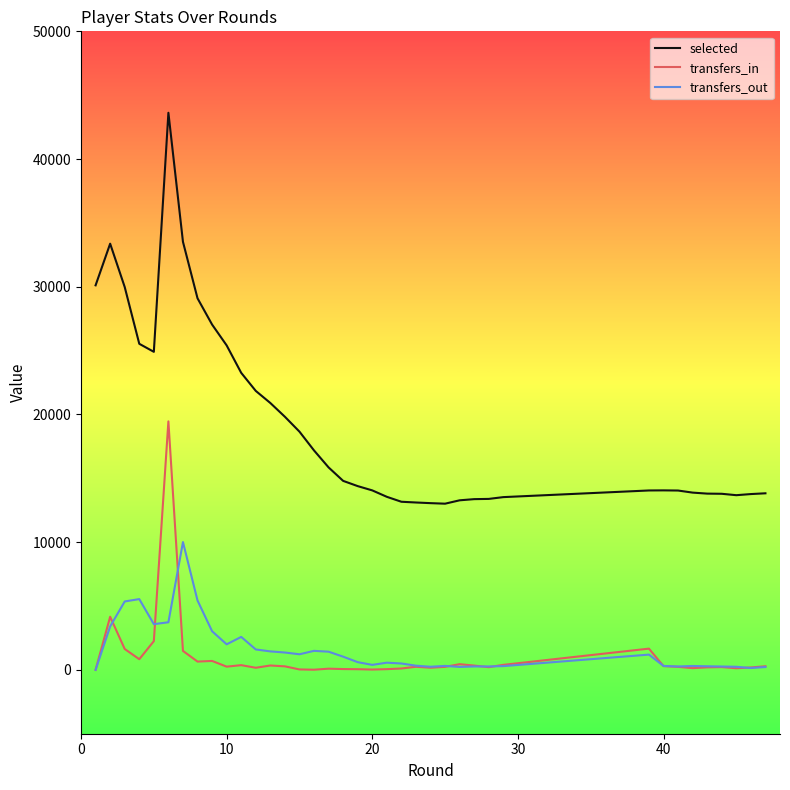

Rank the series by their maximum value, from lowest to highest.

transfers_out, transfers_in, selected